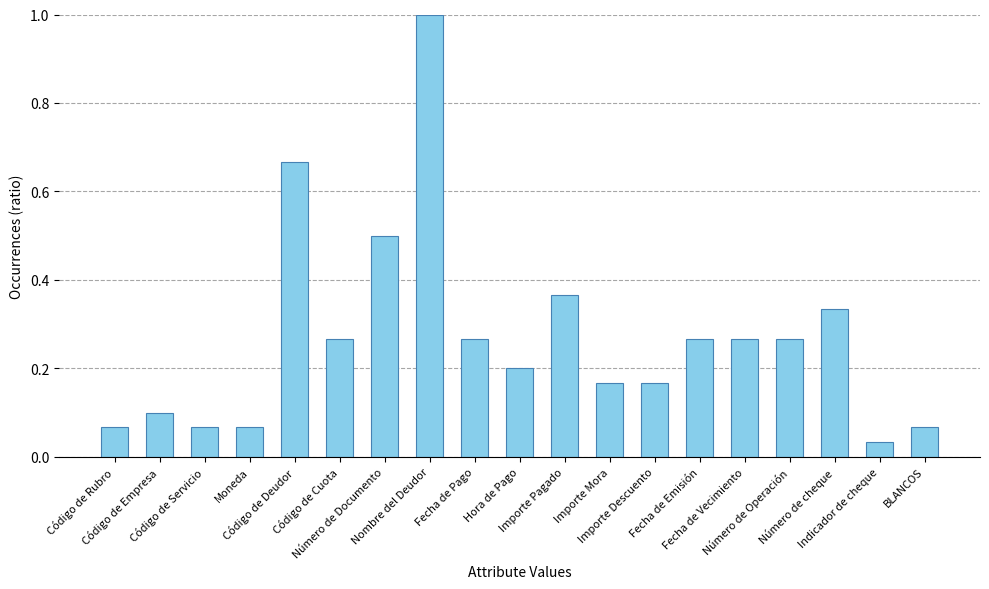

Where is the data nearest to the value 0?

Indicador de cheque